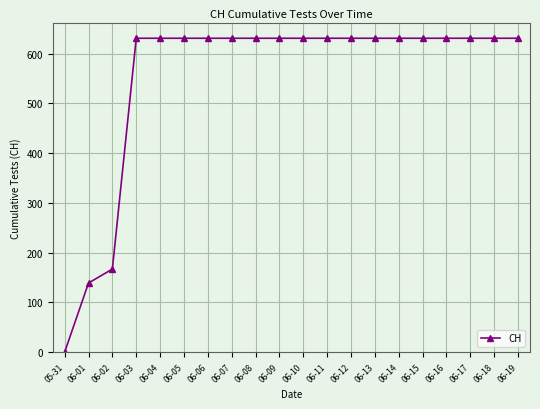

What is the difference between the maximum and minimum values?

631